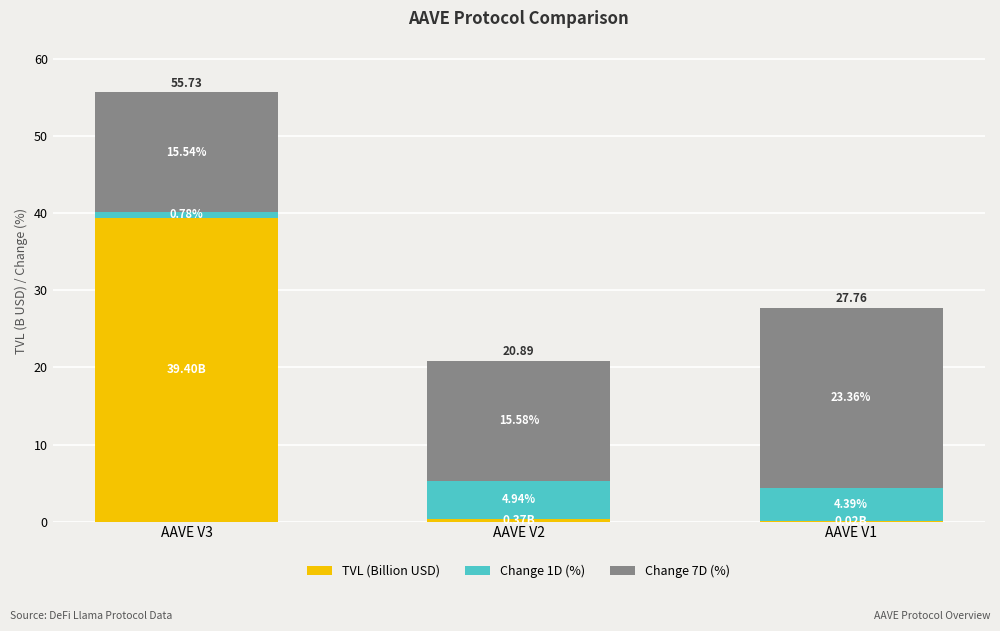

At which category is the sum across all series the highest?

AAVE V3